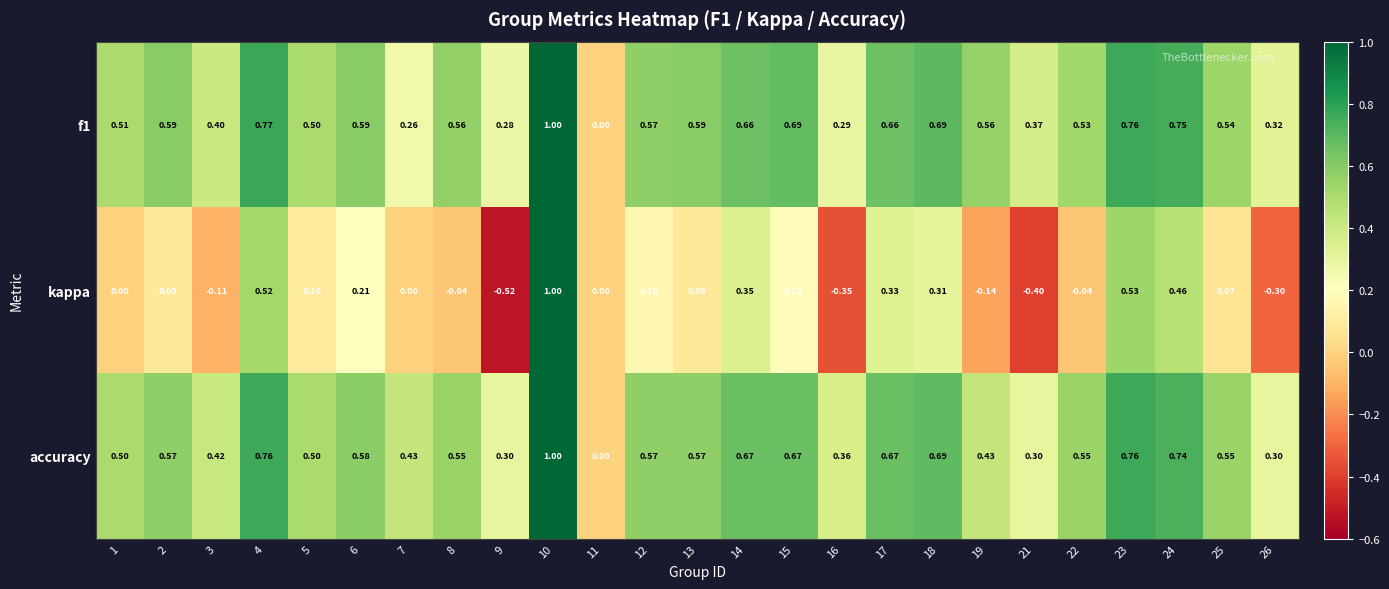

Which series has the largest range (max minus min)?

kappa